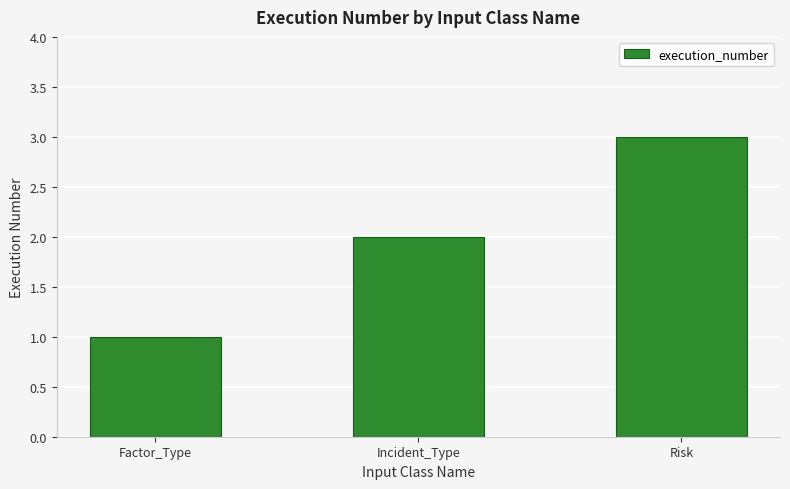

What is the smallest value displayed?

1